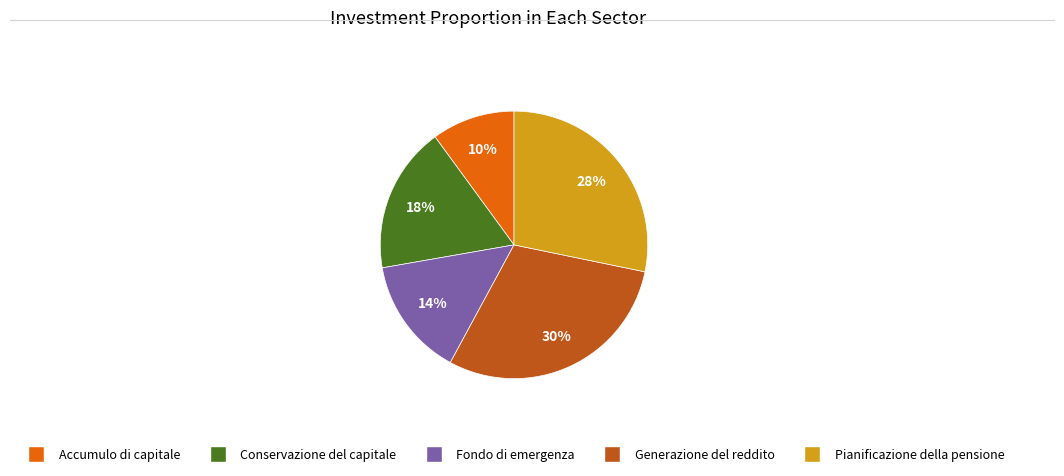

True or false: Pianificazione della pensione accounts for 19% of the total.

False